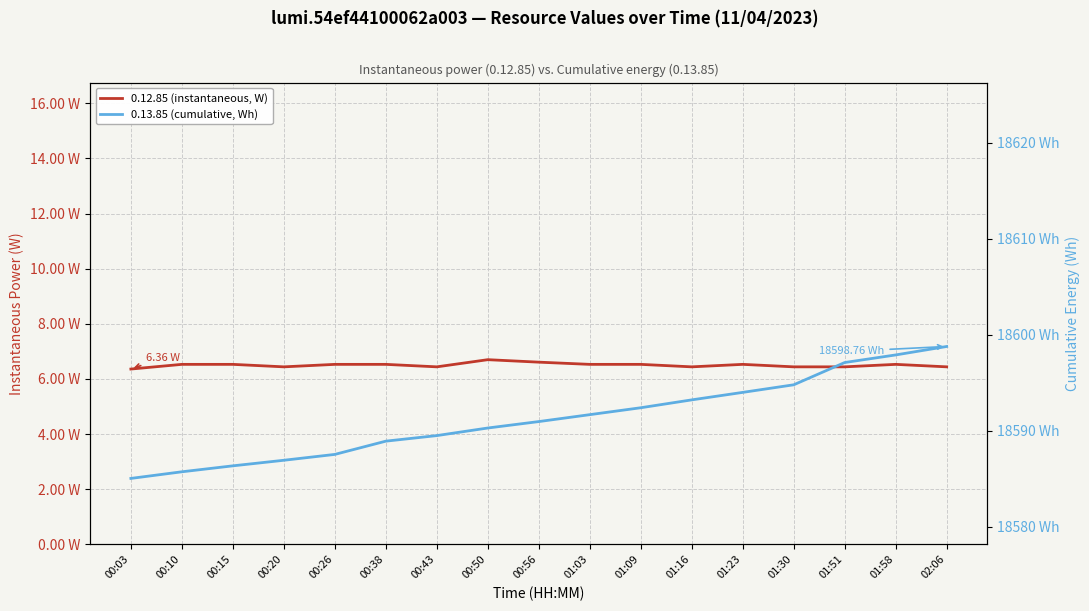

Is it true that 0.13.85 (cumulative, Wh) equals 18586.9 at 00:20?

True